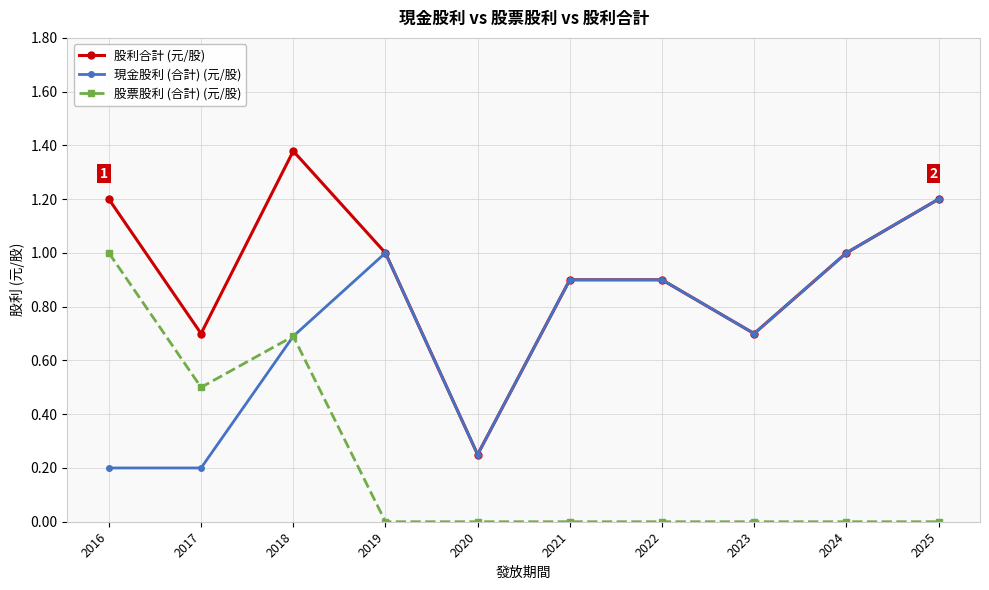

What is the difference between the highest and lowest values at 2016?

1.0